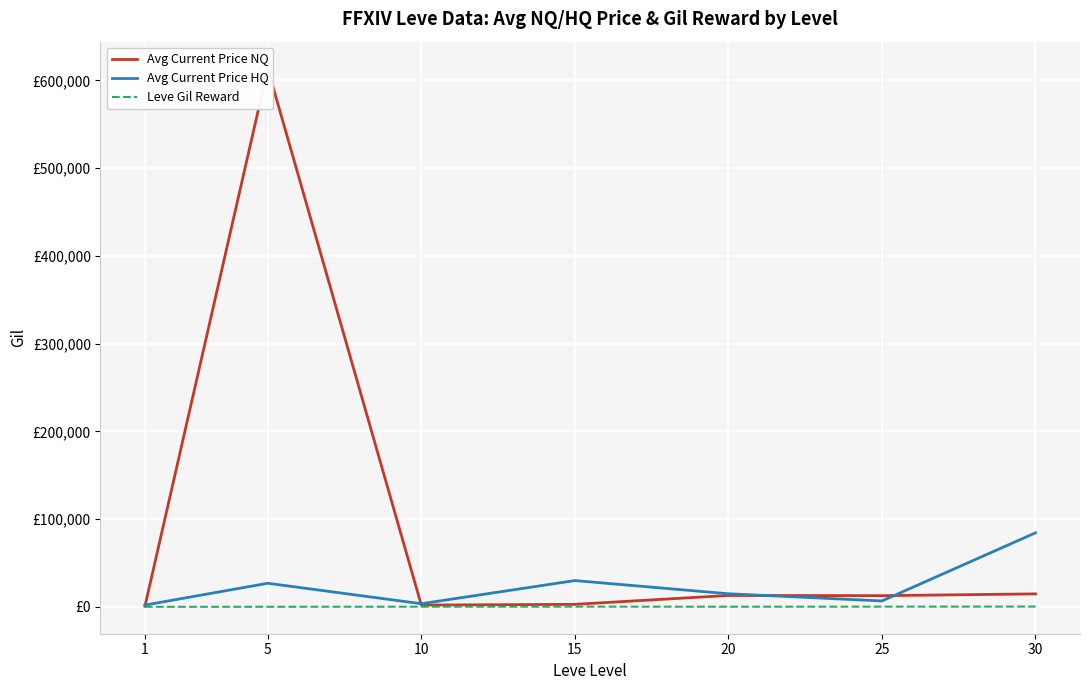

Reading right to left, transcribe all the data shown in this chart.

Avg Current Price NQ: 14856.1	12825.7	13059.0	2936.7	2098.6	613483.3	756.5
Avg Current Price HQ: 84400.0	6805.0	15000.0	30025.0	3664.1	26962.5	2091.8
Leve Gil Reward: 394.2	318.7	243.0	329.7	256.0	157.5	123.8